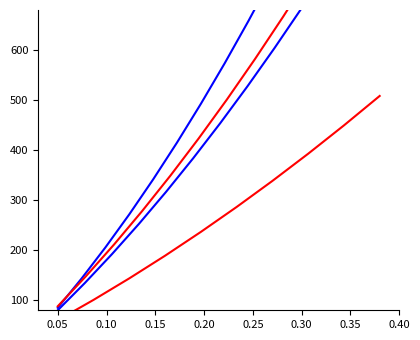

What is the label of the 6th point from the right?

0.20